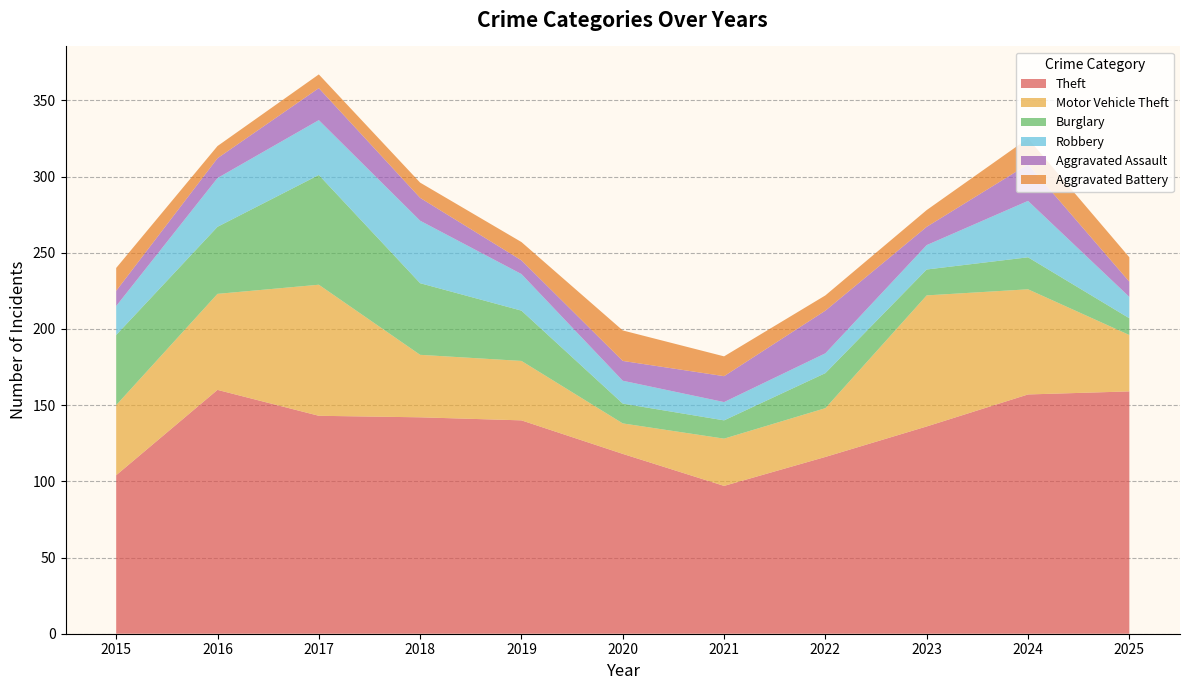

Reading right to left, extract all data points from this chart.

Theft: 2025=159	2024=157	2023=136	2022=116	2021=97	2020=118	2019=140	2018=142	2017=143	2016=160	2015=104
Motor Vehicle Theft: 2025=37	2024=69	2023=86	2022=32	2021=31	2020=20	2019=39	2018=41	2017=86	2016=63	2015=46
Burglary: 2025=11	2024=21	2023=17	2022=23	2021=12	2020=13	2019=33	2018=47	2017=72	2016=44	2015=46
Robbery: 2025=14	2024=37	2023=16	2022=13	2021=12	2020=15	2019=24	2018=41	2017=36	2016=32	2015=19
Aggravated Assault: 2025=10	2024=24	2023=12	2022=28	2021=17	2020=13	2019=9	2018=15	2017=21	2016=13	2015=10
Aggravated Battery: 2025=16	2024=17	2023=11	2022=10	2021=13	2020=20	2019=12	2018=10	2017=9	2016=8	2015=15